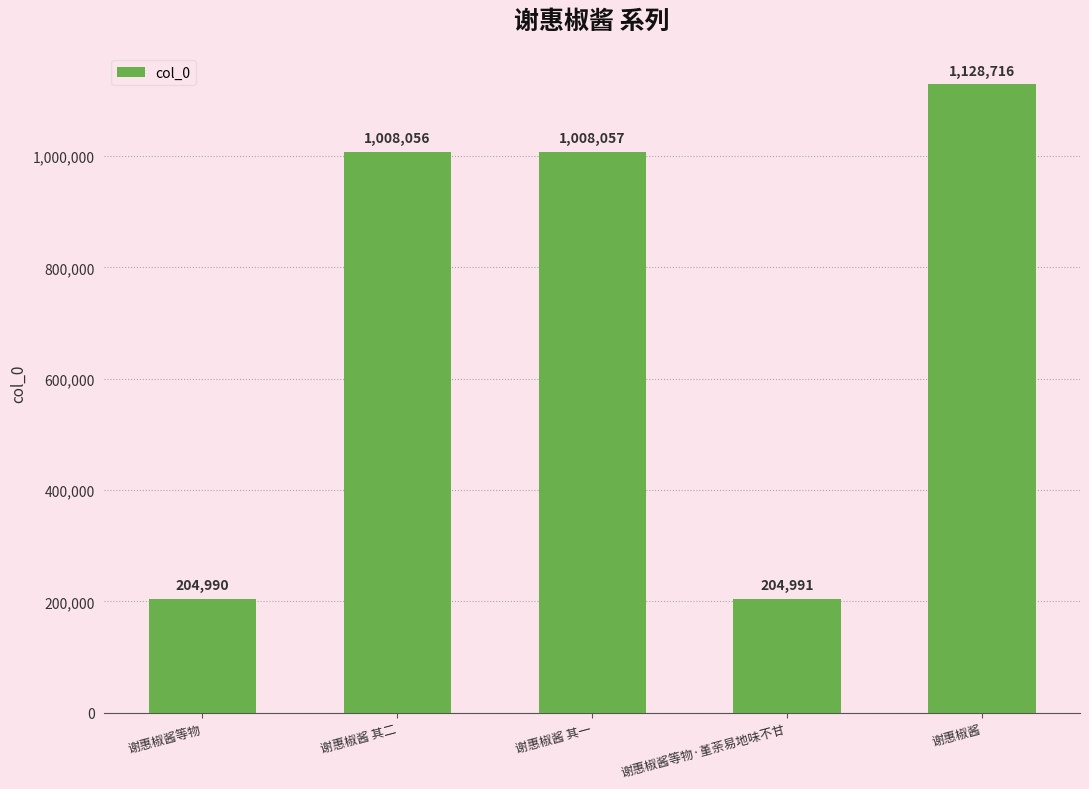

Reading left to right, extract all data points from this chart.

谢惠椒酱等物=204990	谢惠椒酱 其二=1008056	谢惠椒酱 其一=1008057	谢惠椒酱等物·堇荼易地味不甘=204991	谢惠椒酱=1128716